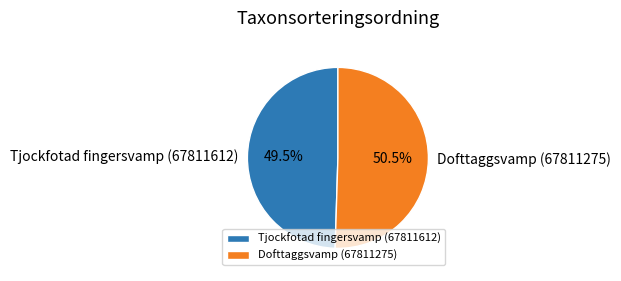

Rank the categories by value from highest to lowest.

Dofttaggsvamp (67811275), Tjockfotad fingersvamp (67811612)